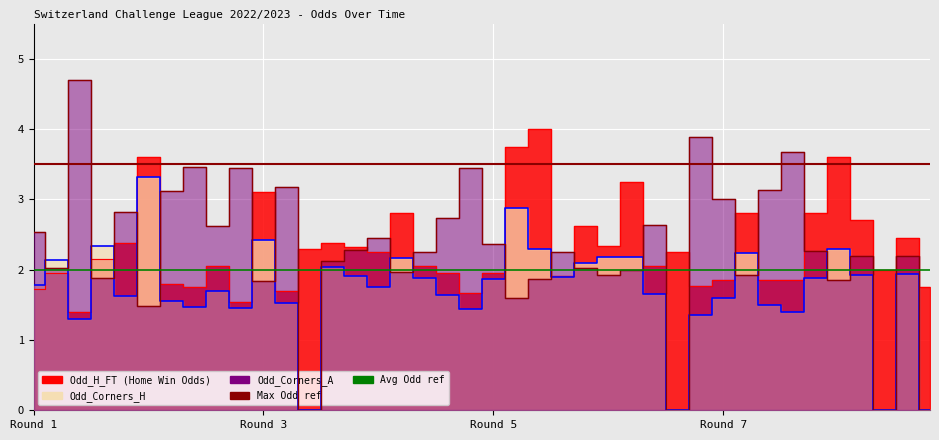

What is the average value of the Avg Odd ref series?

2.0